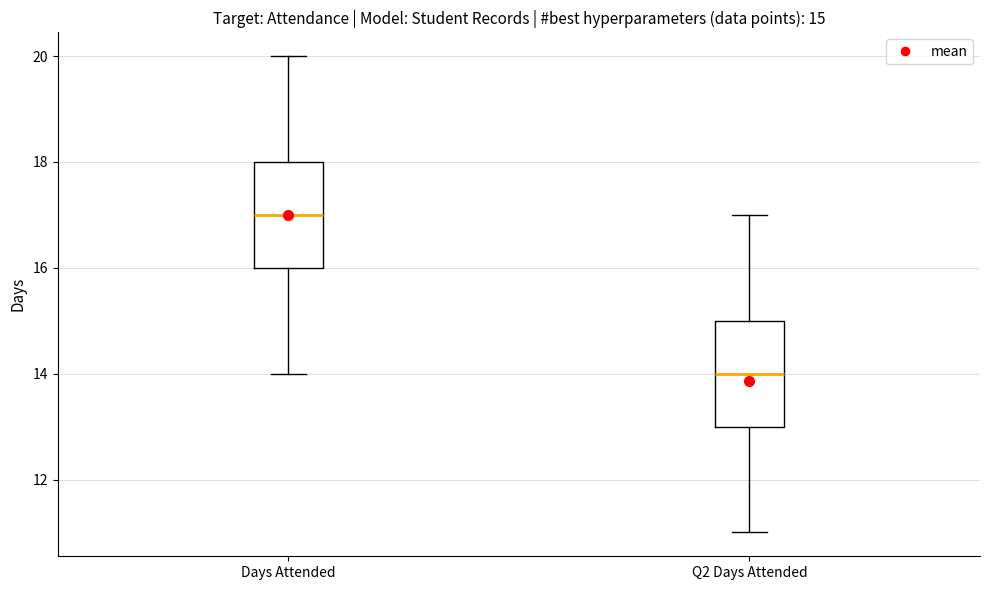

Which box has the lowest median line?

Q2 Days Attended